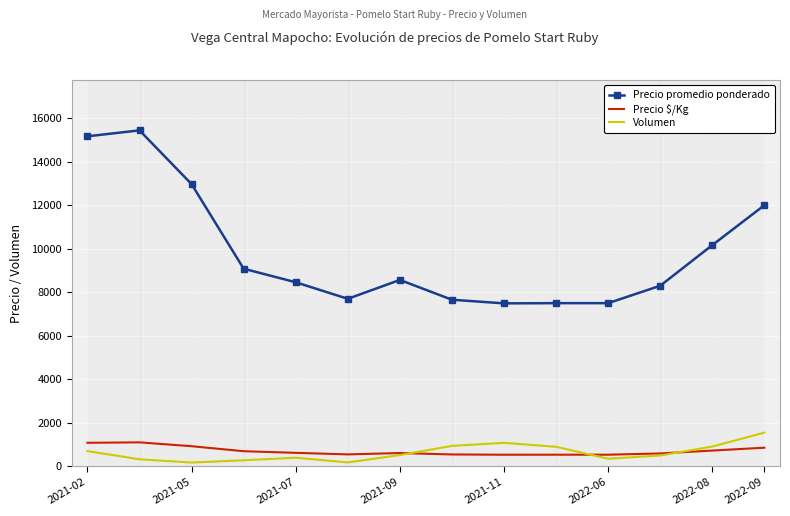

Is the value of Volumen at 2021-02 greater than the value of Precio $/Kg at 11?

Yes